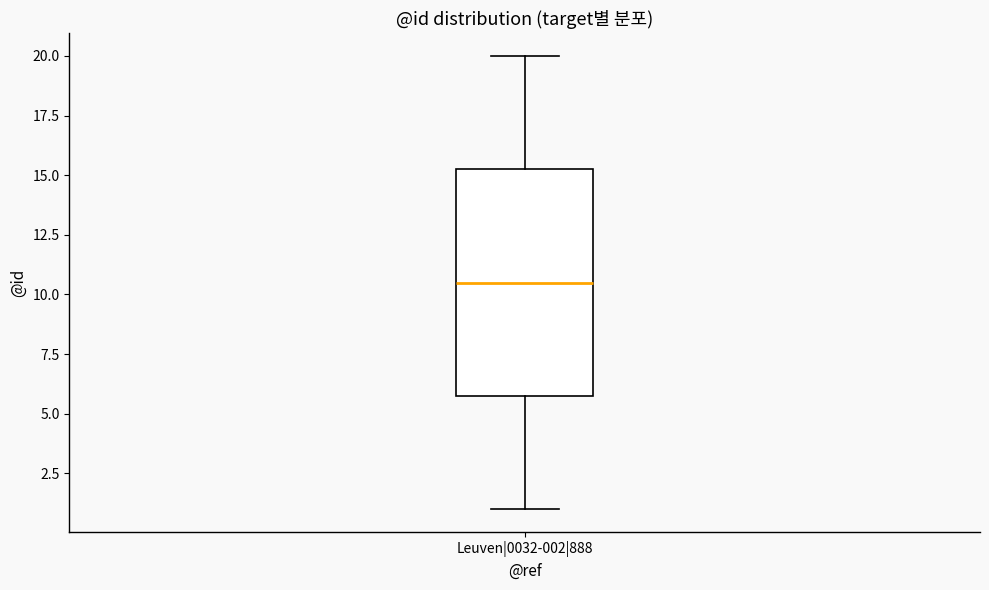

Read this box plot against the y-axis: the position of the median line, the range covered by the box, and the ends of both whiskers. The values are not printed on the chart, so give them approximately, as read against the axis.

median 10.5, box 6.0 to 15.5, whiskers 1.0 to 20.0